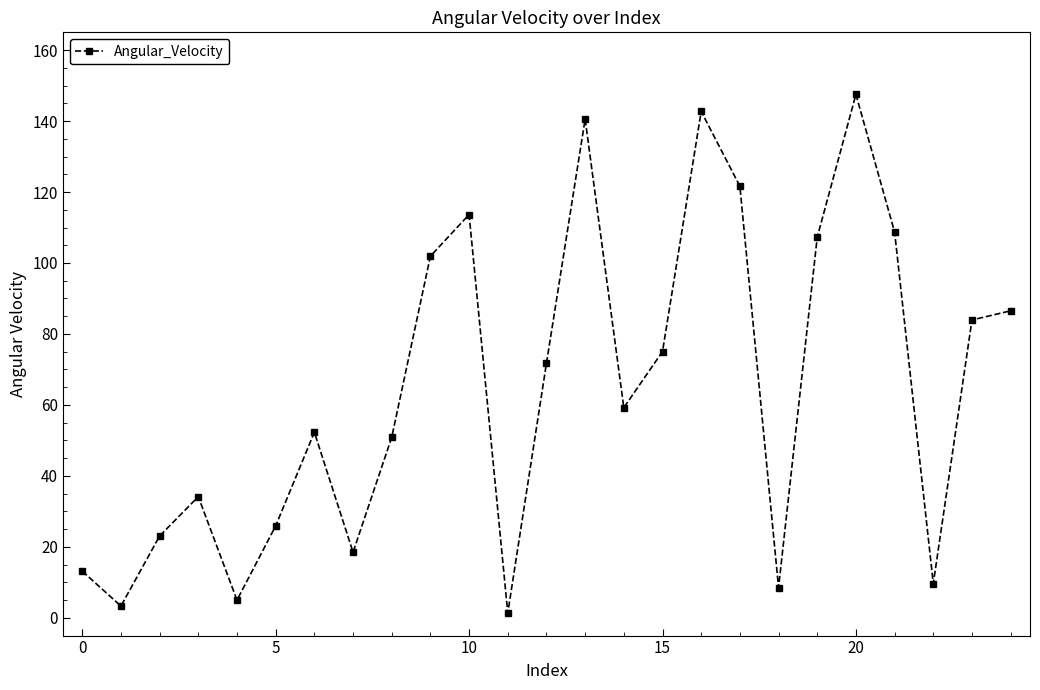

What is the maximum value shown in the chart?

147.5